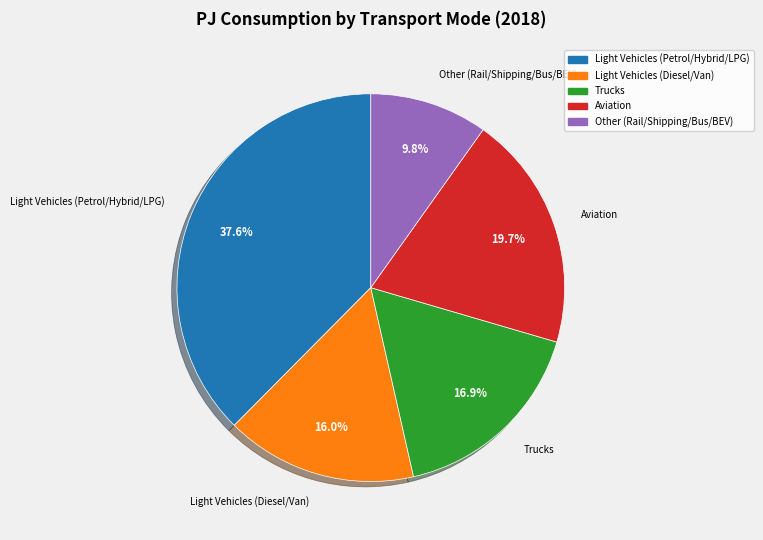

Is there a majority slice in this chart?

No